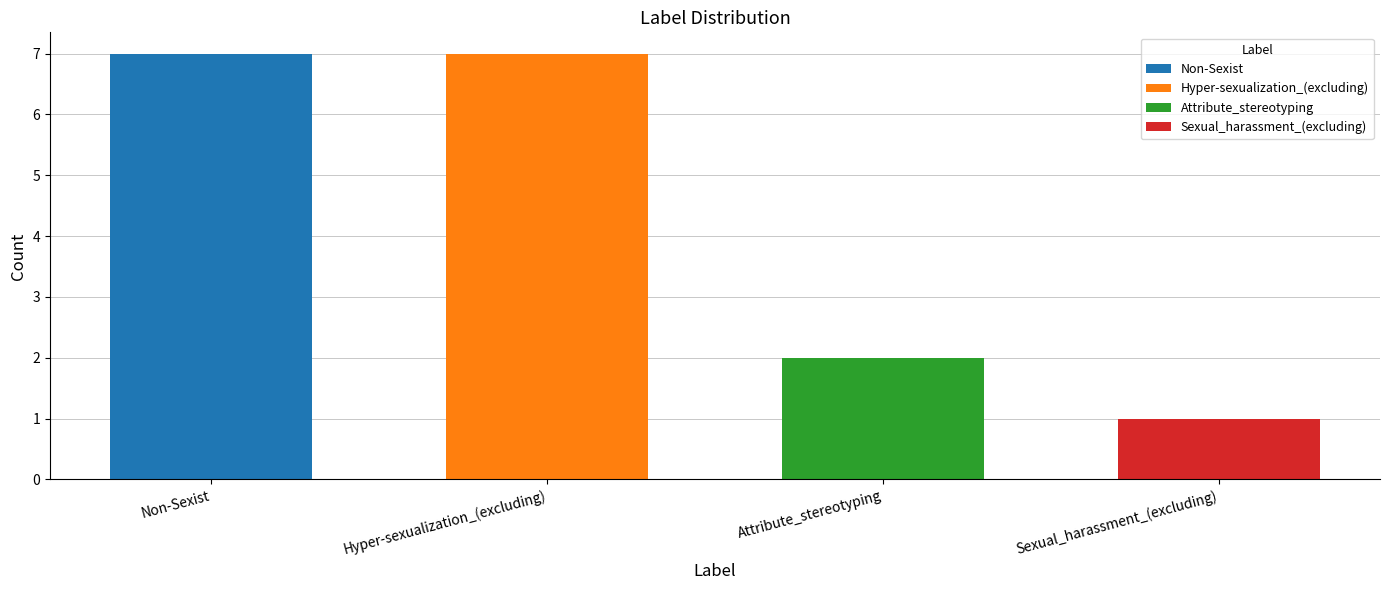

What position from the left is Attribute_stereotyping?

3